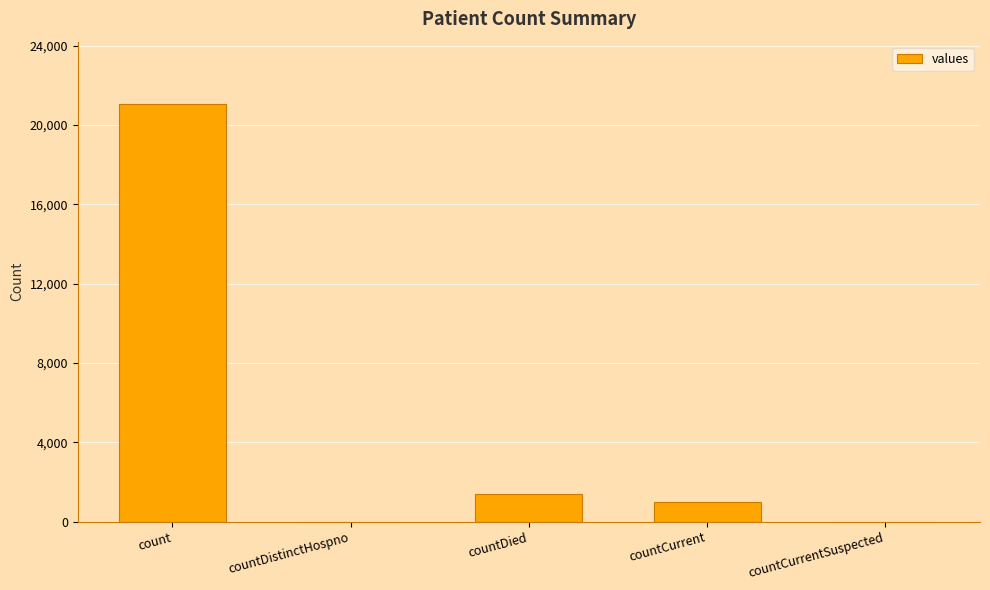

What is the sum of the values at countDied and count?

22455